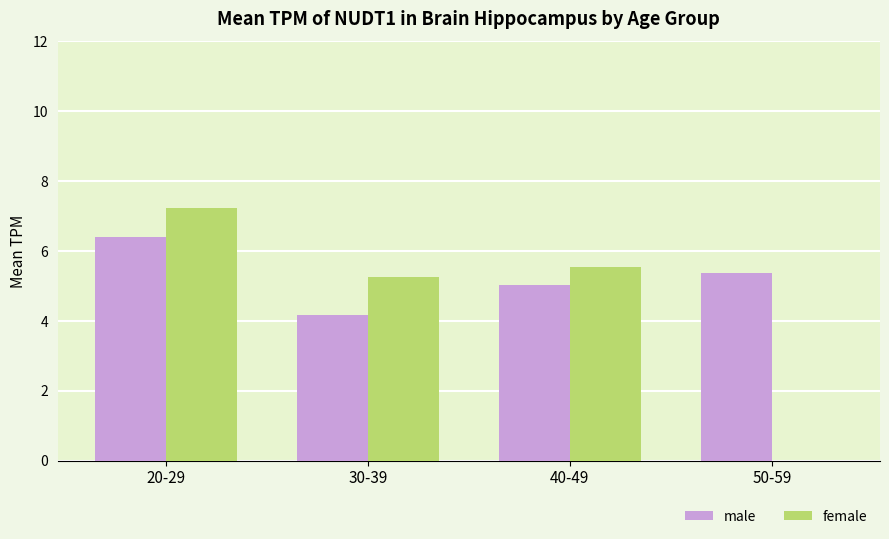

Between 20-29 and 30-39, which series saw the biggest shift?

male